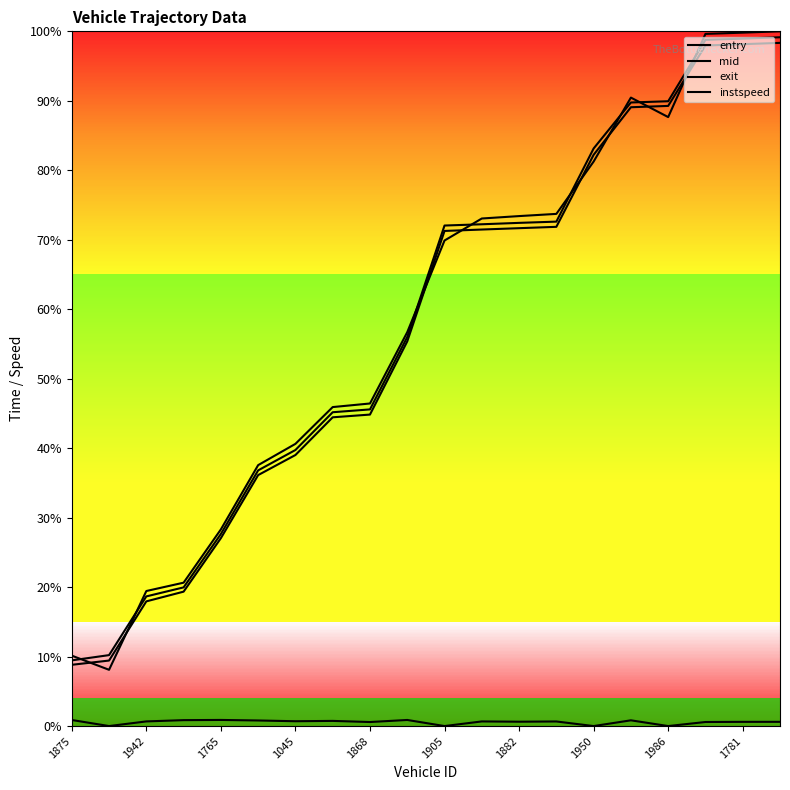

What is the label of the 9th point from the right?

11